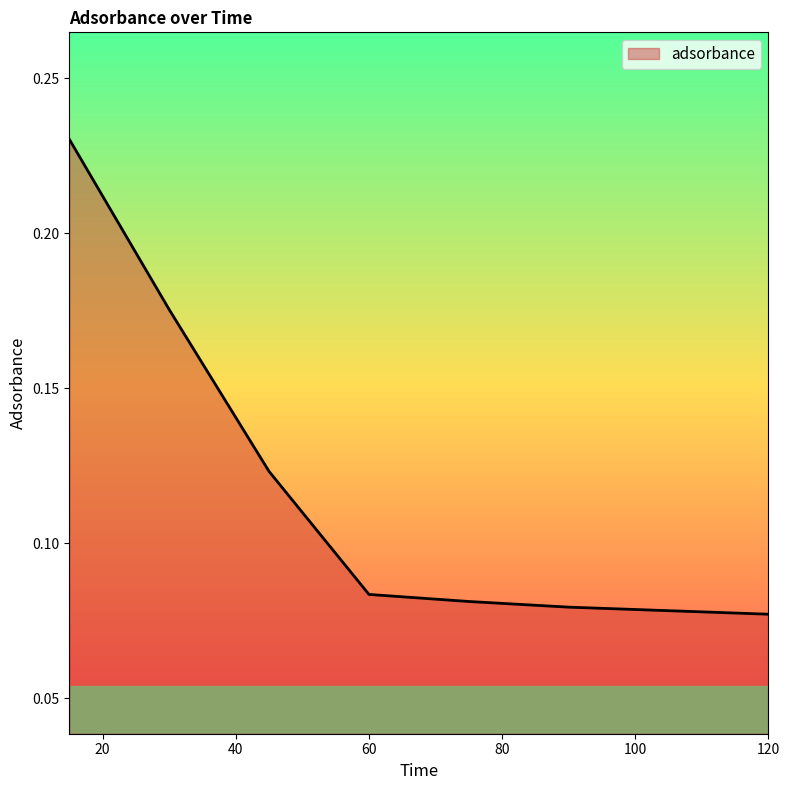

True or false: there are more than 1 points higher than both neighbors.

False